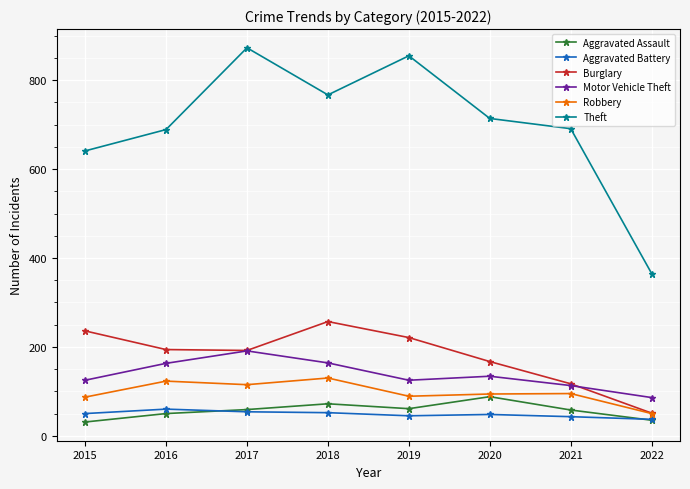

True or false: Aggravated Battery and Motor Vehicle Theft cross at least once.

False